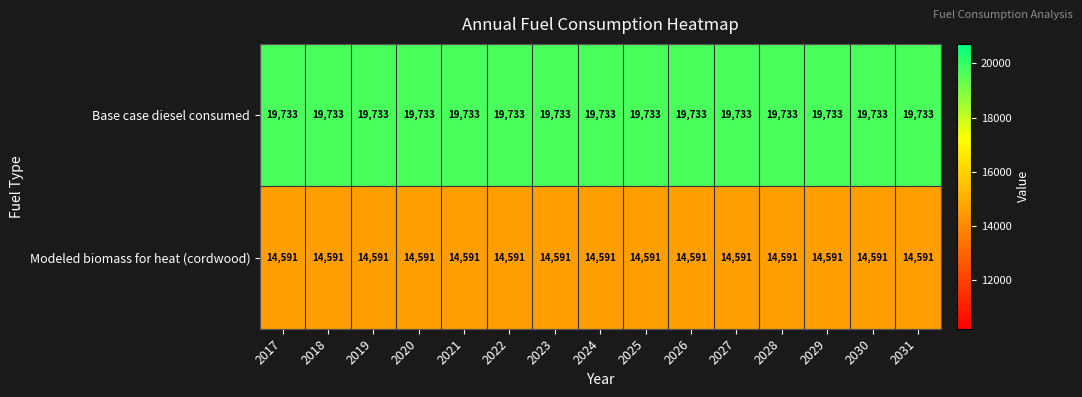

Rank the series by their average value, from highest to lowest.

Base case diesel consumed, Modeled biomass for heat (cordwood)